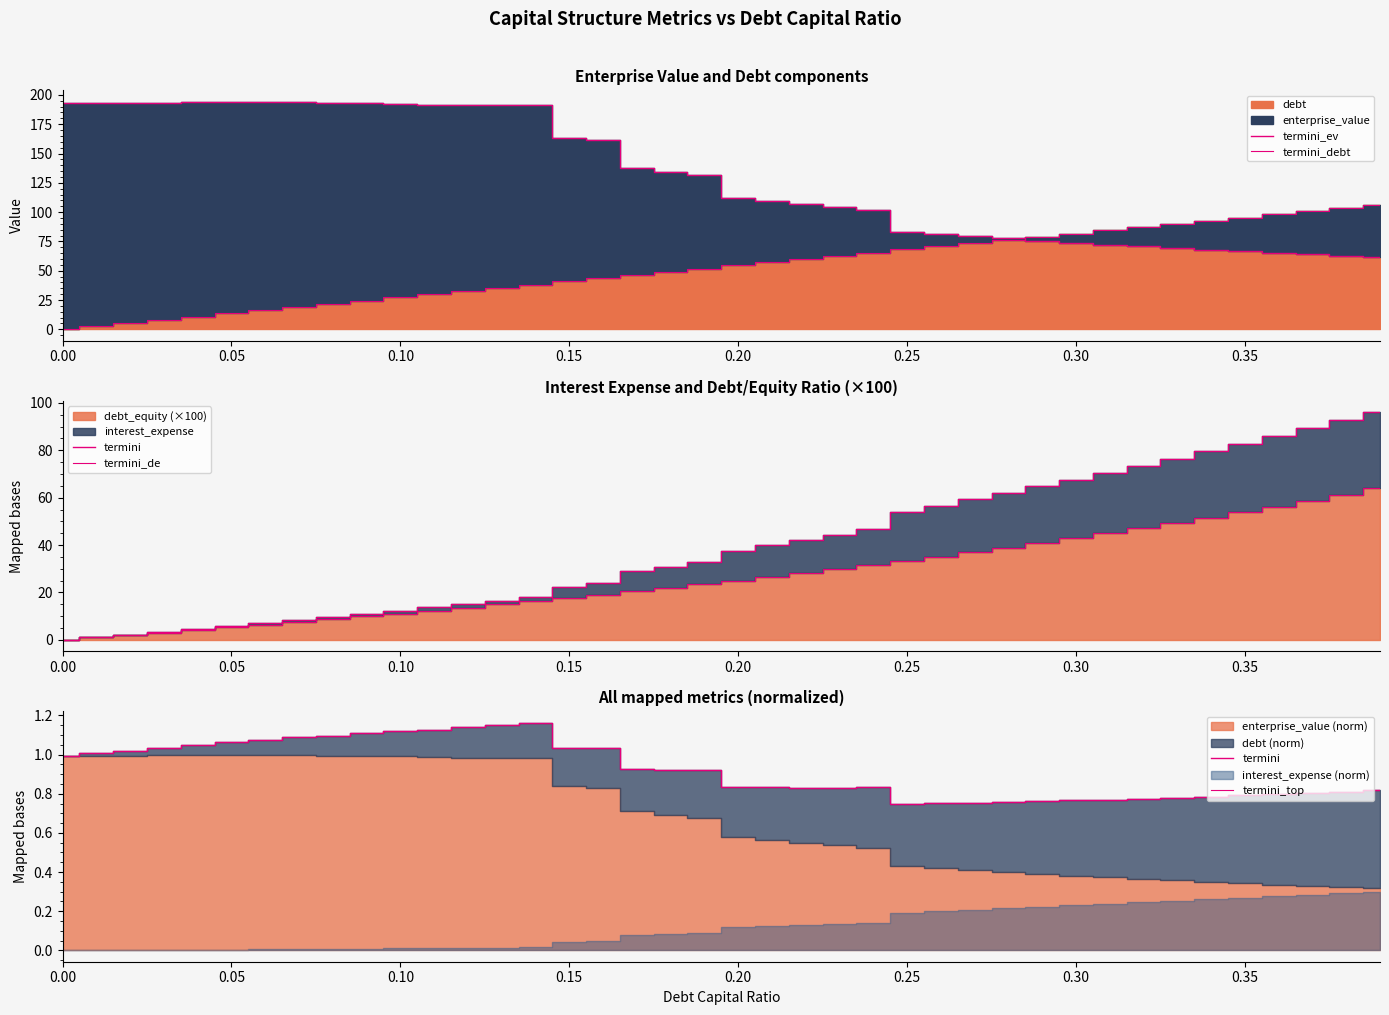

How many times do termini_top and termini_de cross each other?

1